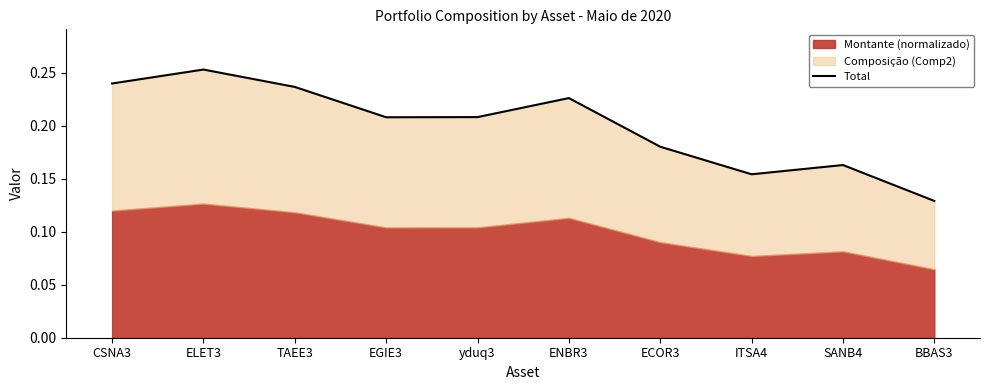

List the labels in order of value, largest first.

ELET3, CSNA3, TAEE3, ENBR3, yduq3, EGIE3, ECOR3, SANB4, ITSA4, BBAS3